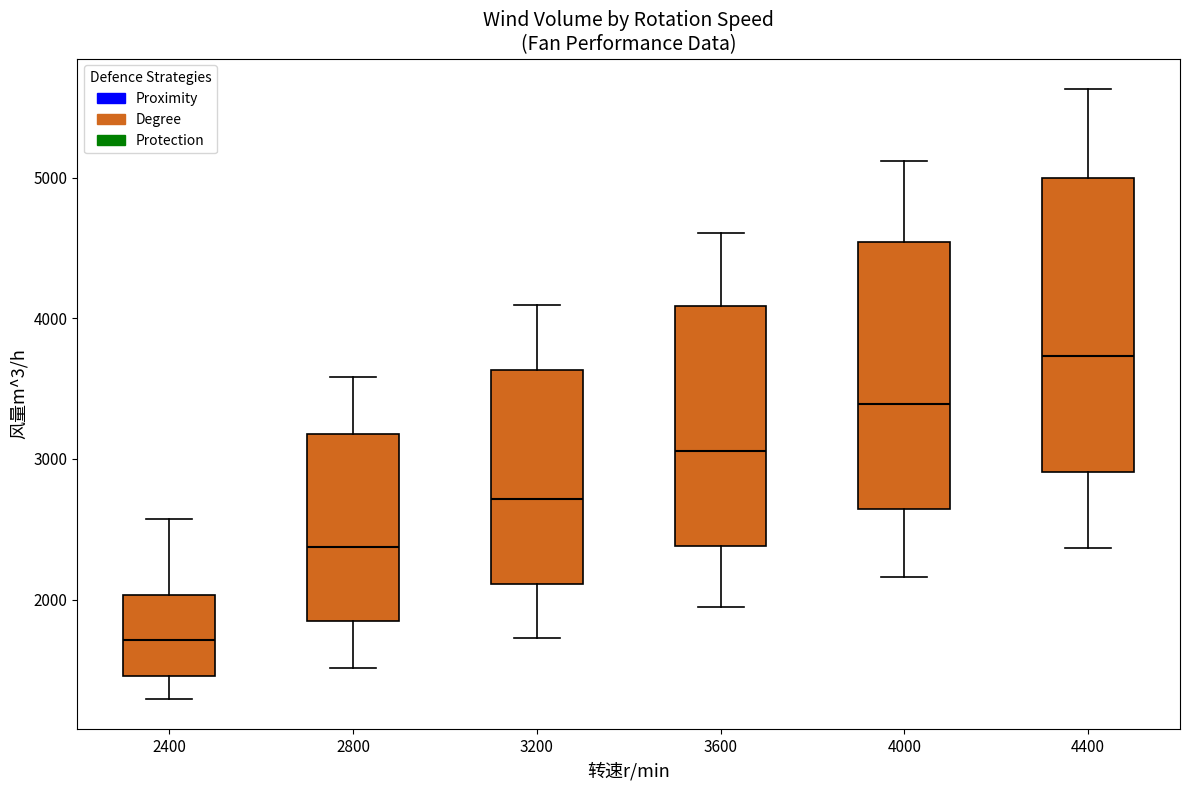

Where is the lower edge of the box at x = 3600 on the y-axis? The values are not printed on the chart, so give them approximately, as read against the axis.

2400